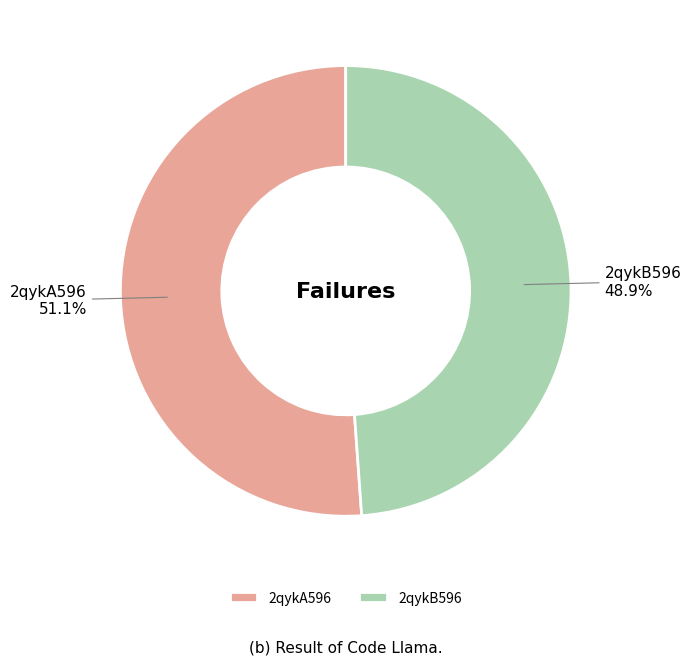

To the nearest percent, what percentage of the pie is 2qykB596?

49%